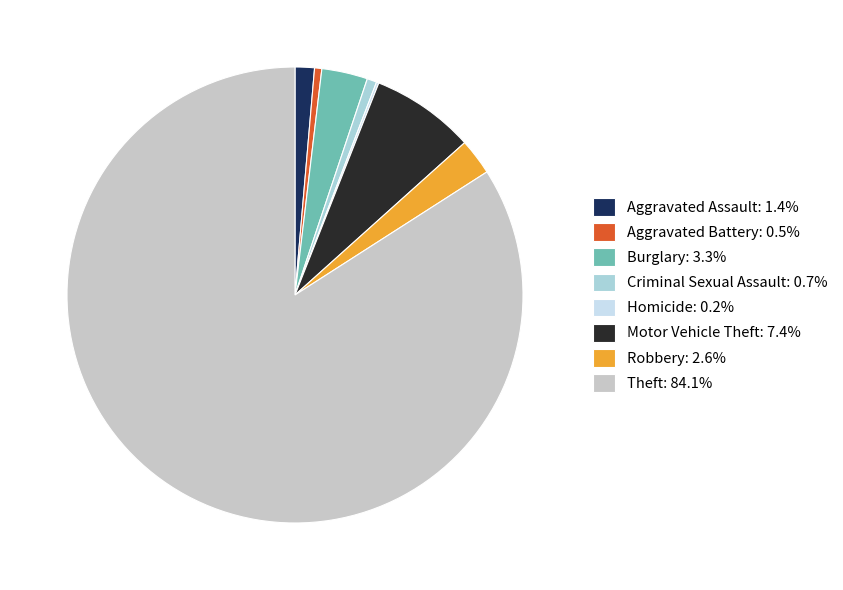

To the nearest percent, what portion does Criminal Sexual Assault represent?

1%